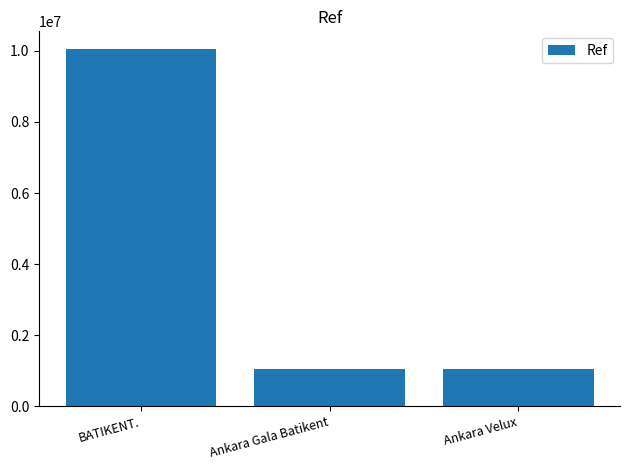

Is it true that the value at Ankara Velux is 711799?

False